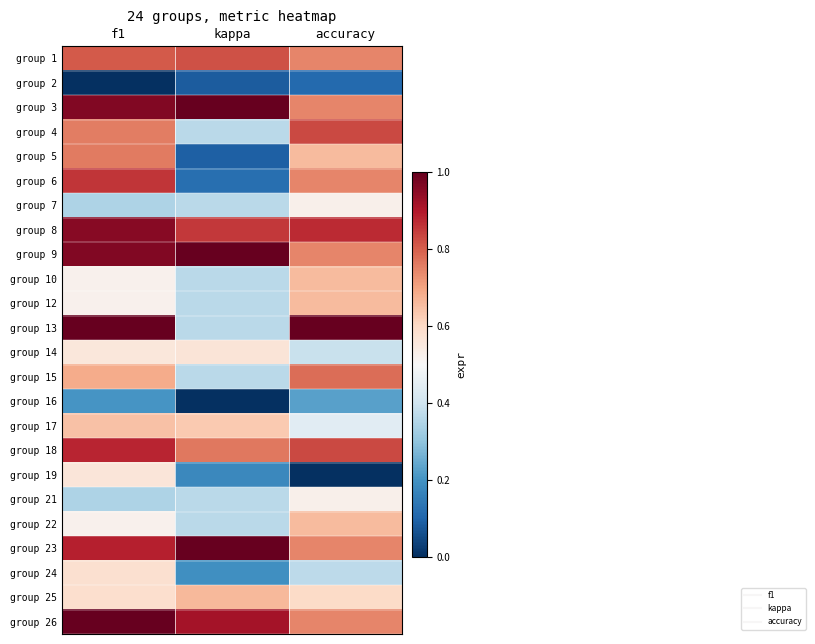

Which series has the largest total across all categories?

group 3